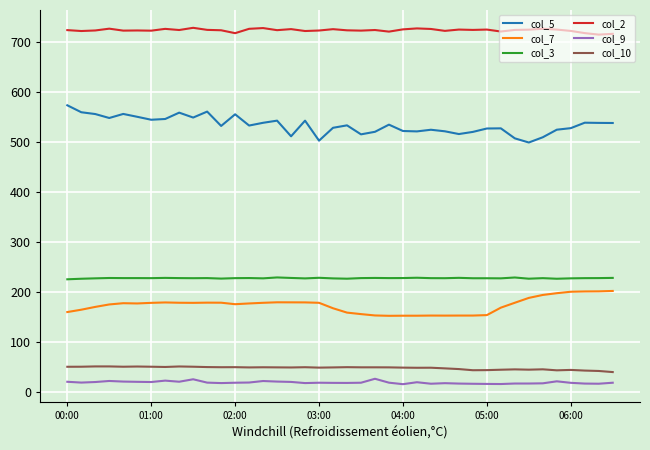

True or false: col_3 and col_7 cross at least once.

False